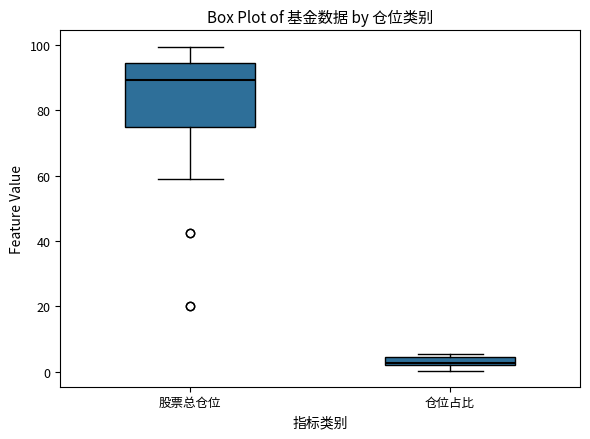

Where is the lower edge of the box for 股票总仓位 on the y-axis? The values are not printed on the chart, so give them approximately, as read against the axis.

74